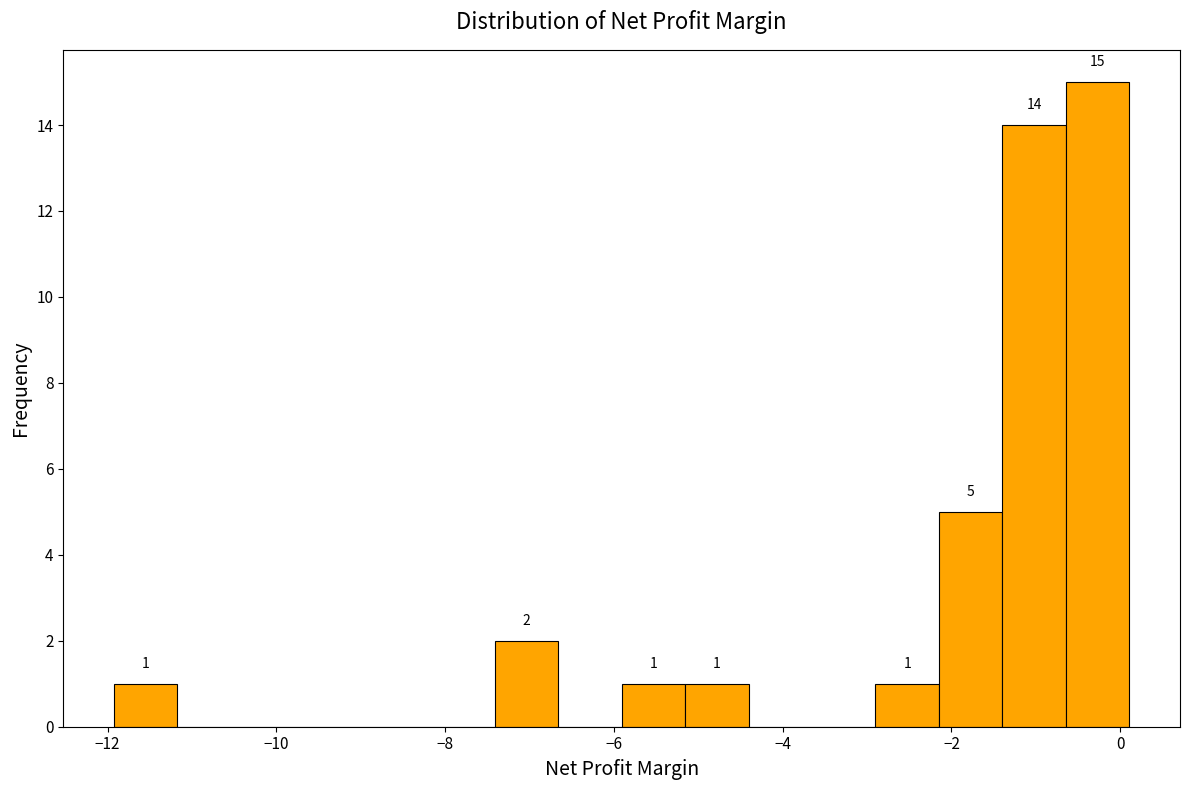

Read against the x-axis, roughly where is the centre of the tallest bar?

-0.2